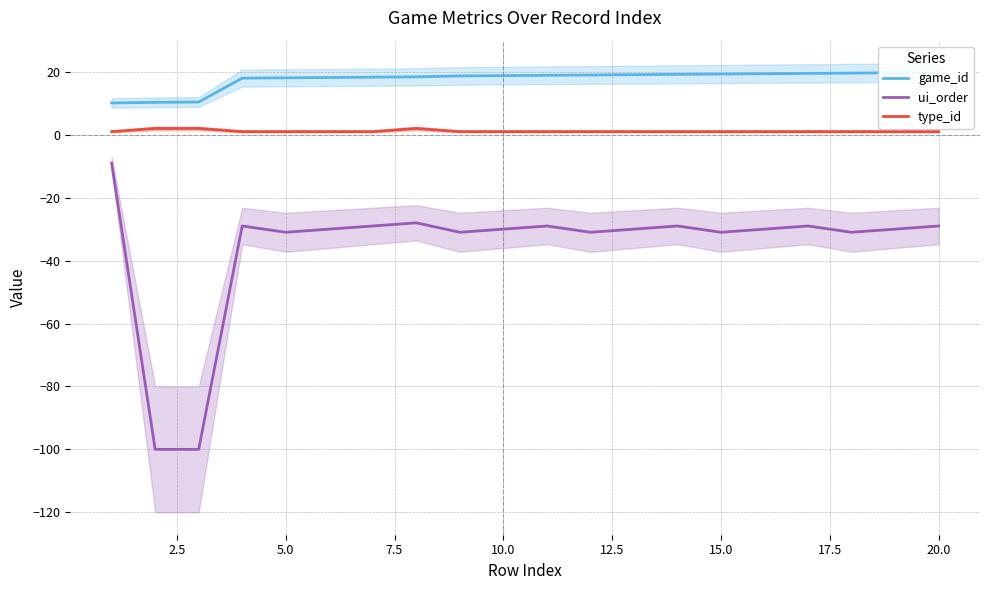

What is the minimum value for game_id?

10.1